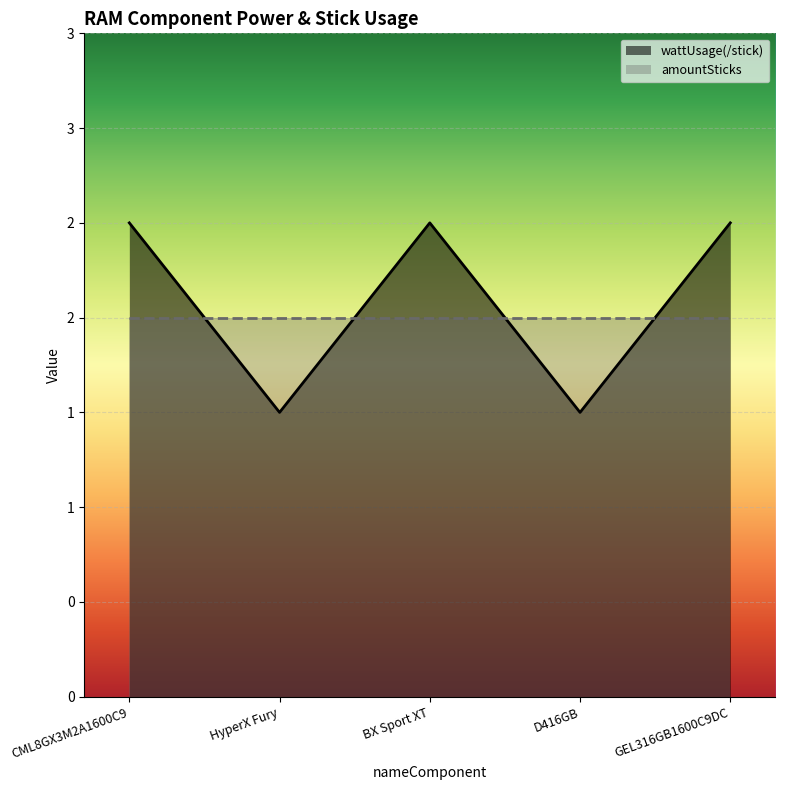

True or false: the data shows 2.5 at BX Sport XT.

True